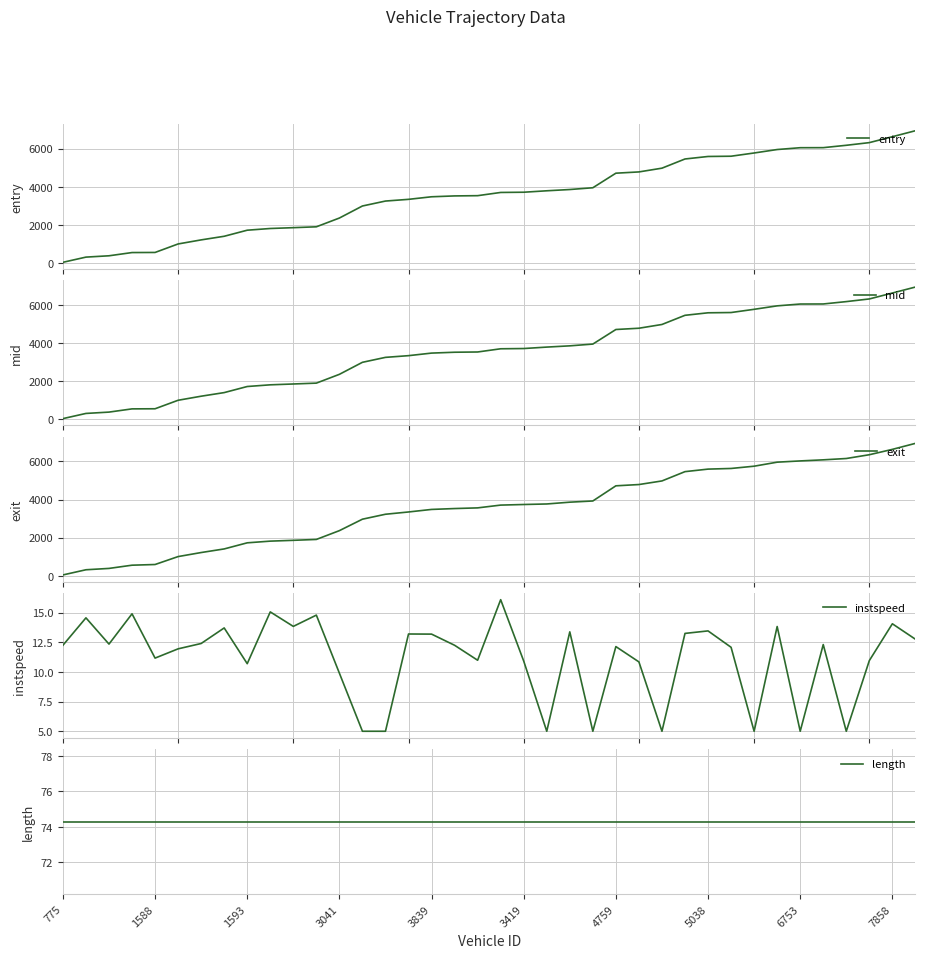

What is the maximum value for entry?

6937.8